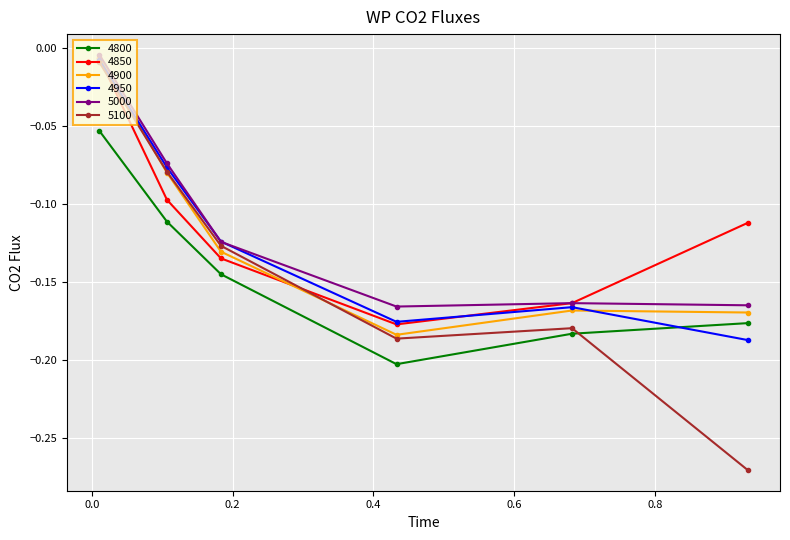

True or false: 5000 has more than 2 points higher than both neighbors.

False